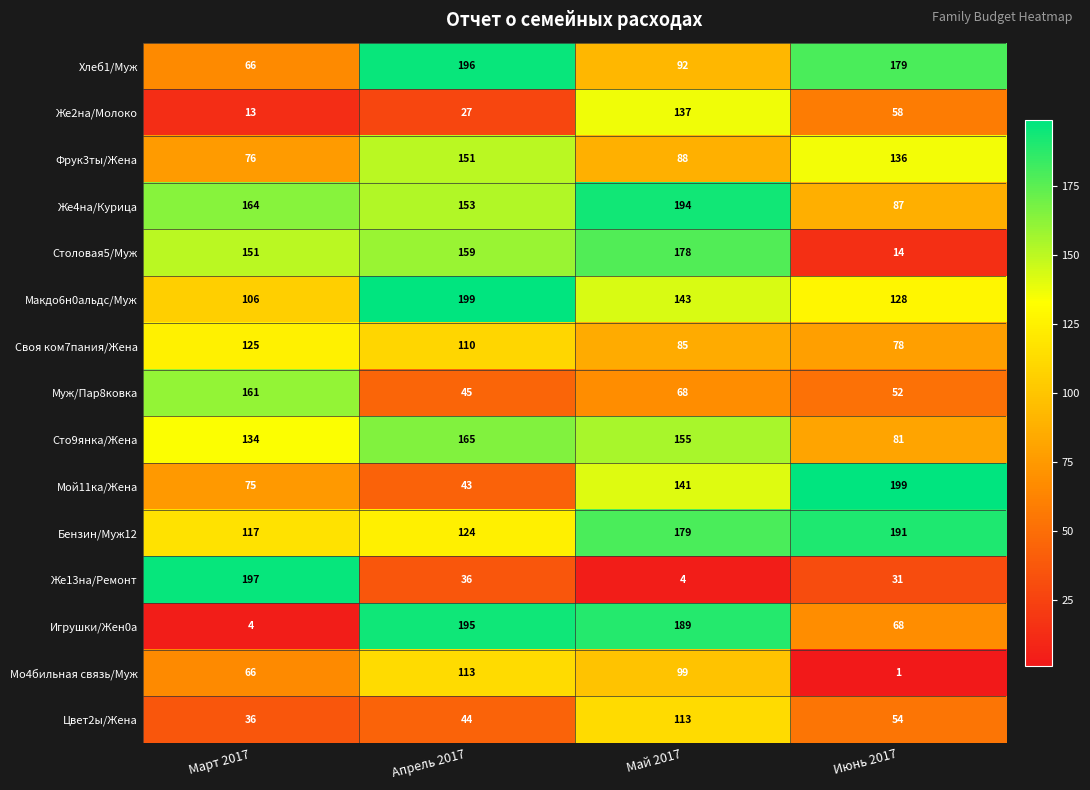

What is the spread (max minus min) of values at Июнь 2017?

198